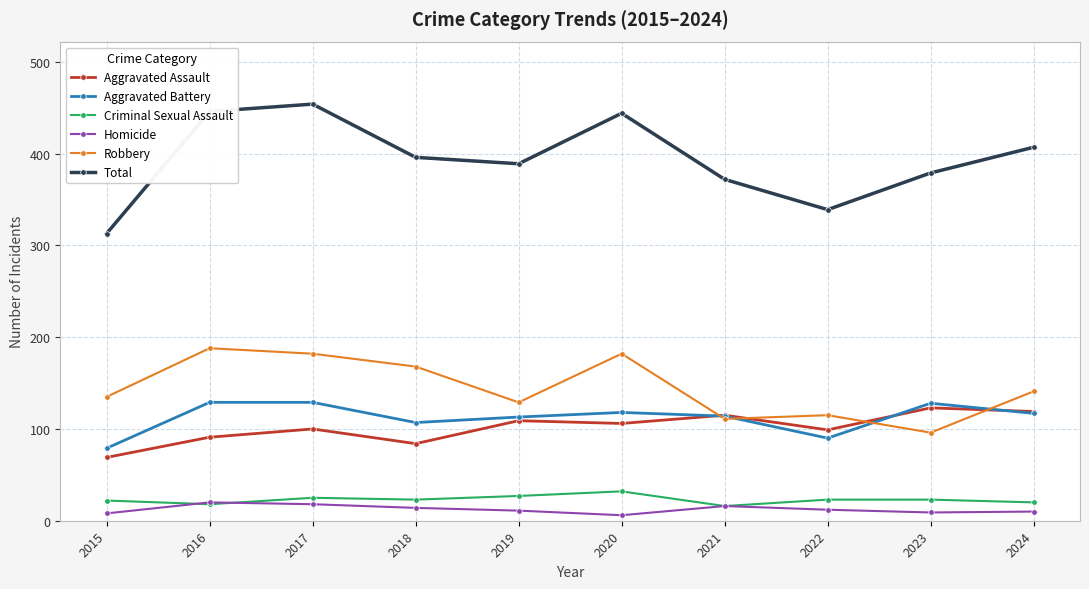

What is the greatest value displayed?

454